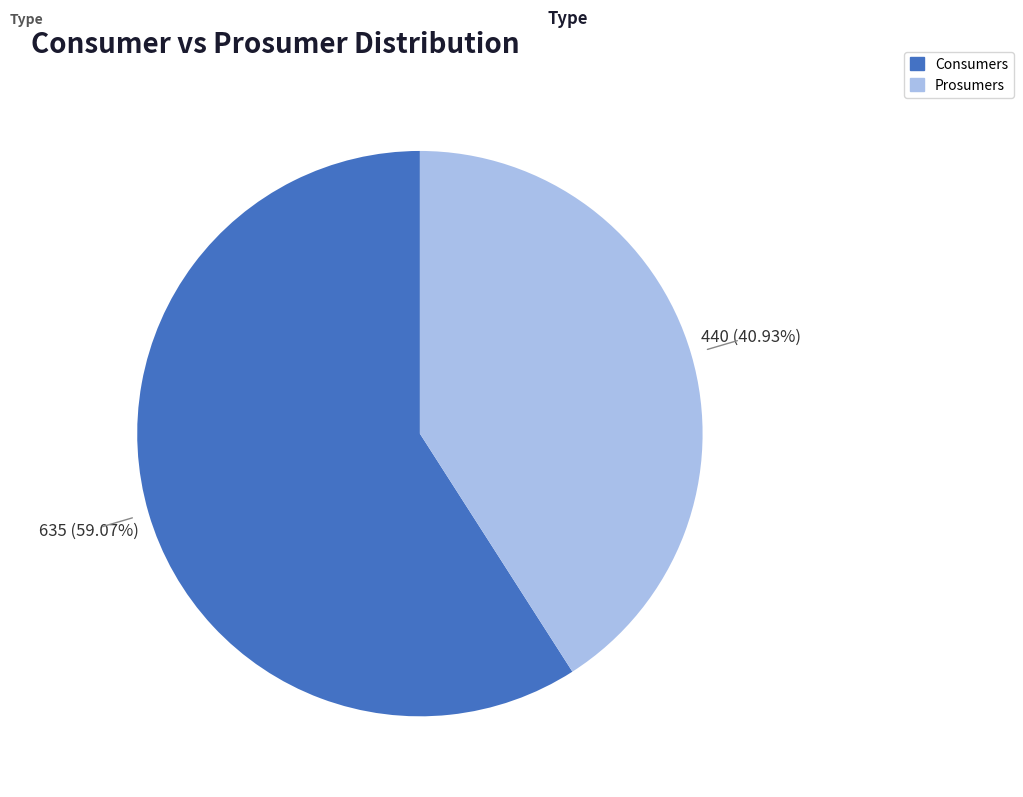

To the nearest percent, what portion does Consumers represent?

59%